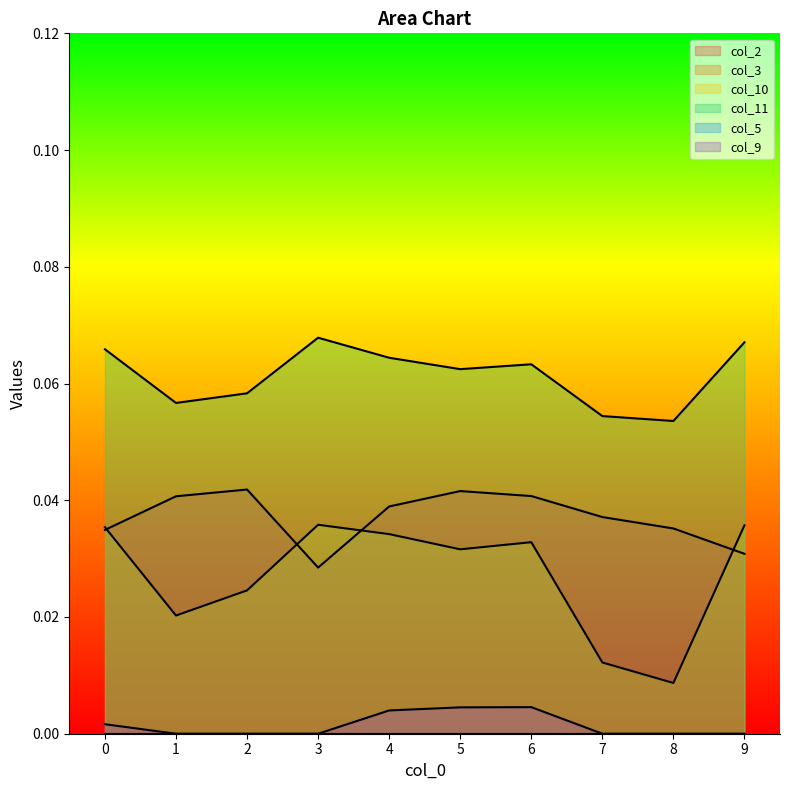

Between 0 and 8, which series saw the biggest shift?

col_10